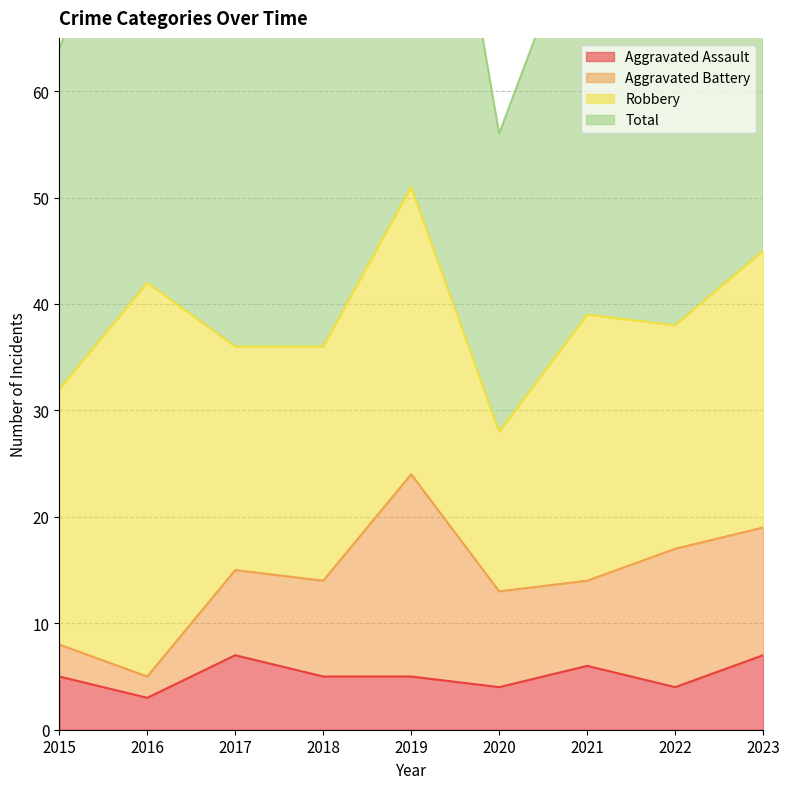

What is the maximum value for Aggravated Assault?

7